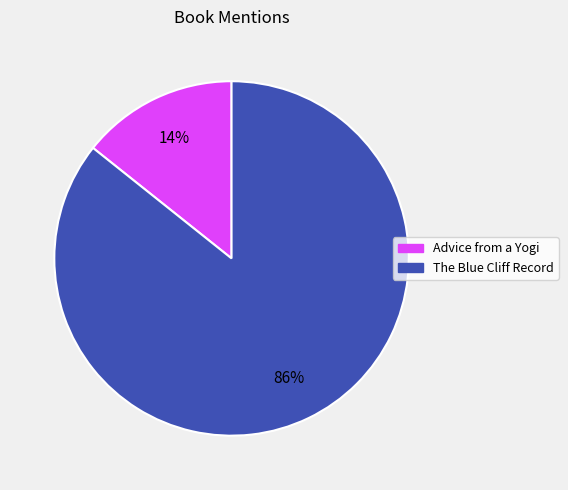

Which has a higher value, Advice from a Yogi or The Blue Cliff Record?

The Blue Cliff Record